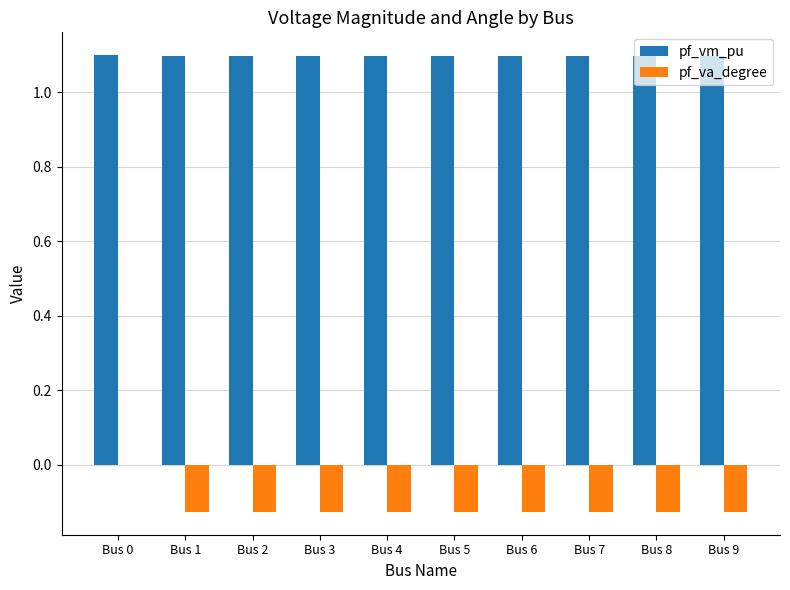

How many pf_vm_pu values are between 1 and 2?

10